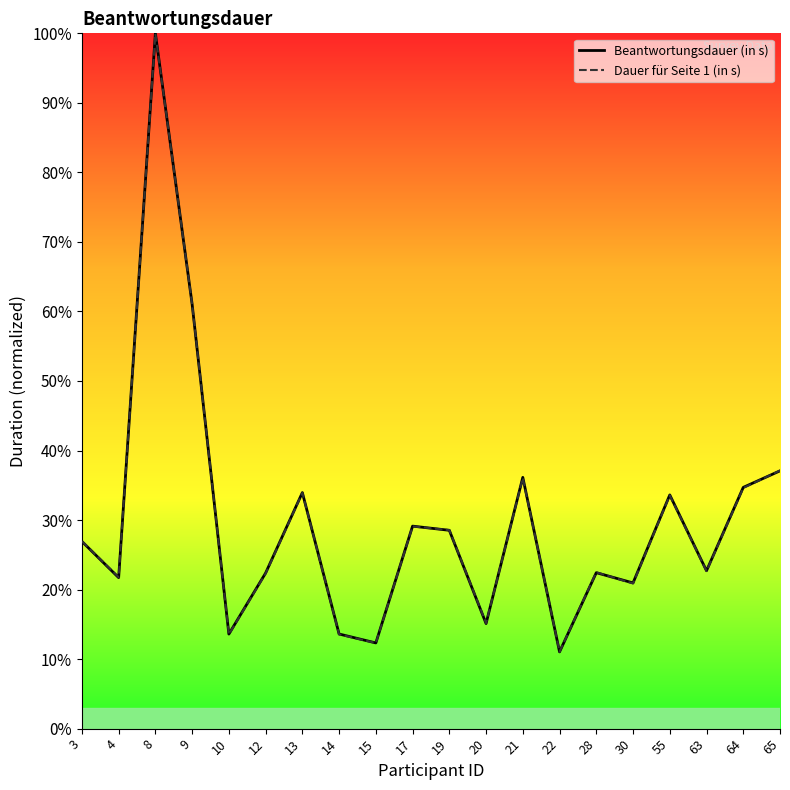

How many interior local peaks does the Dauer für Seite 1 (in s) series have?

6